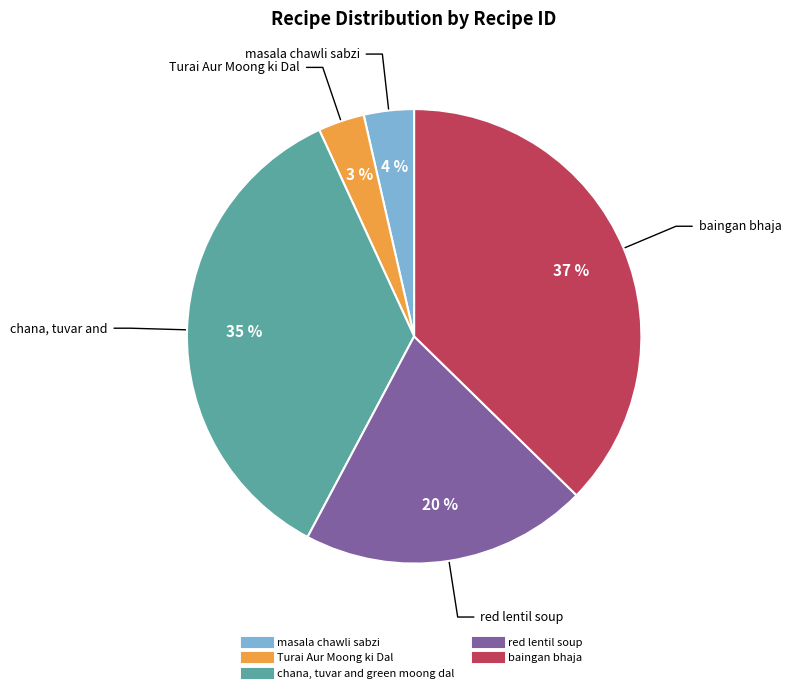

Does chana, tuvar and green moong dal account for over 50% of the chart?

No